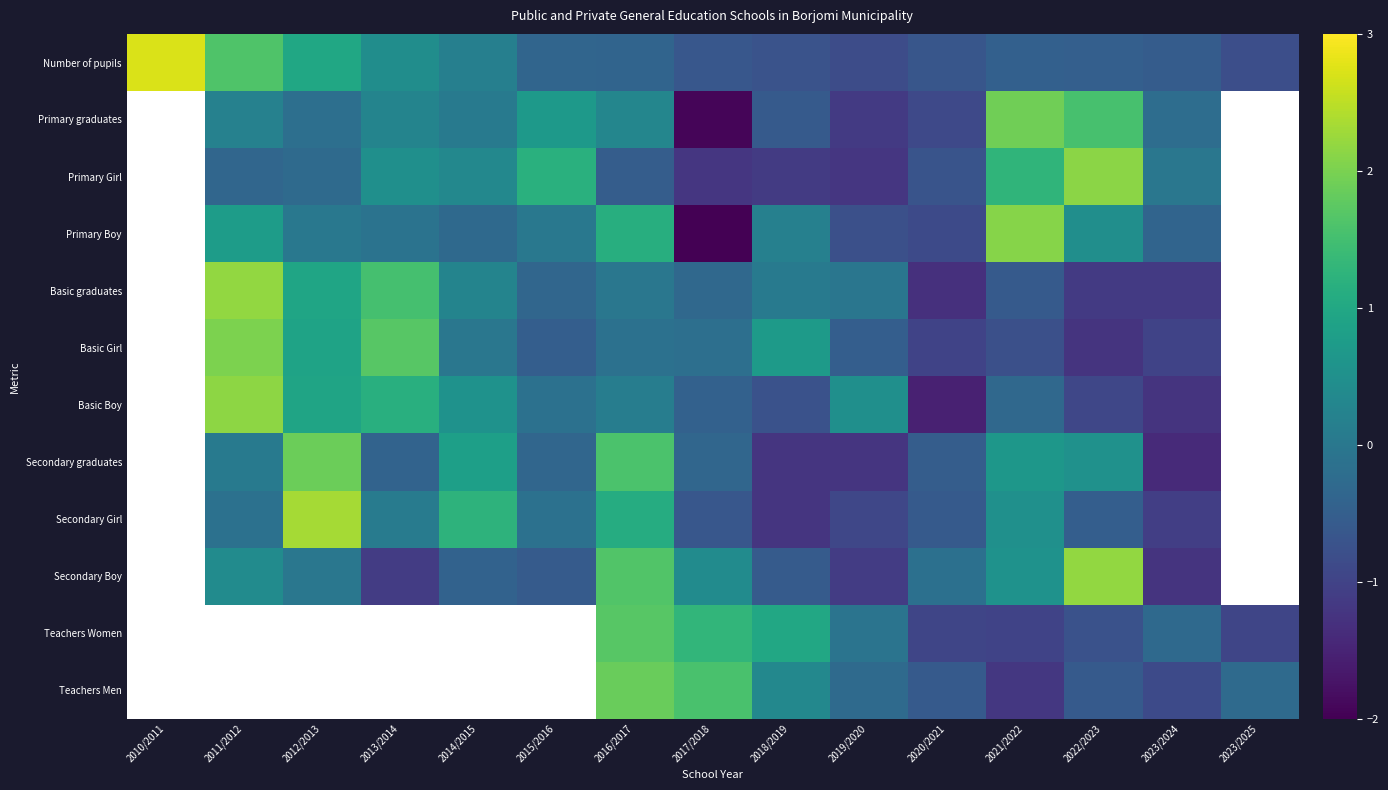

Between 2019/2020 and 2011/2012, which is larger?

2011/2012